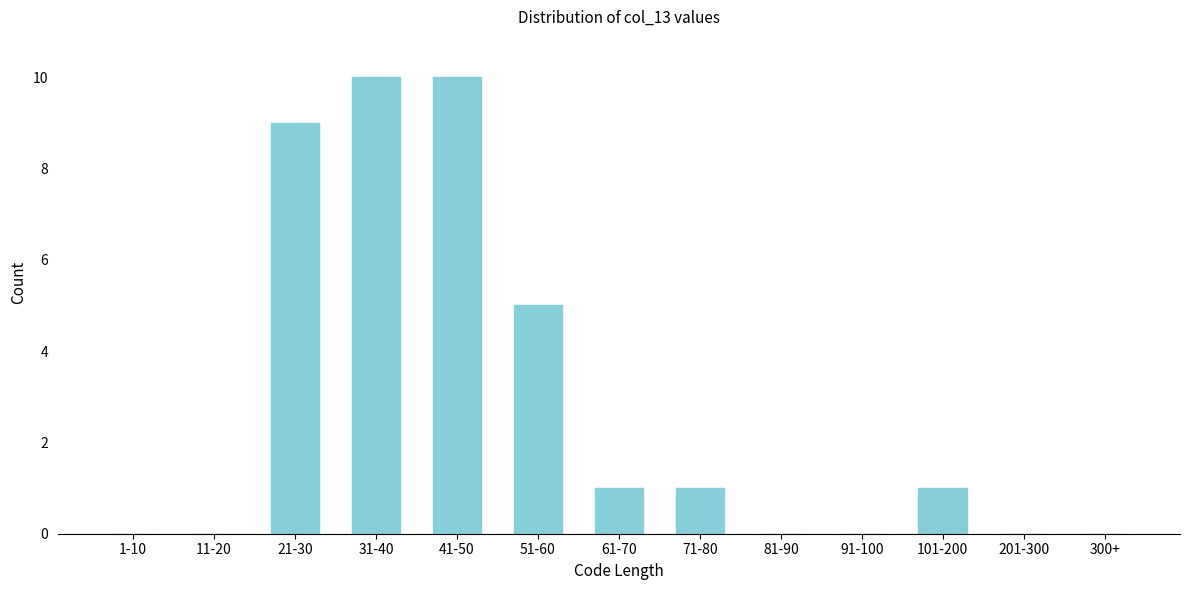

Reading left to right, list all the values displayed in this chart.

1-10=0	11-20=0	21-30=9	31-40=10	41-50=10	51-60=5	61-70=1	71-80=1	81-90=0	91-100=0	101-200=1	201-300=0	300+=0